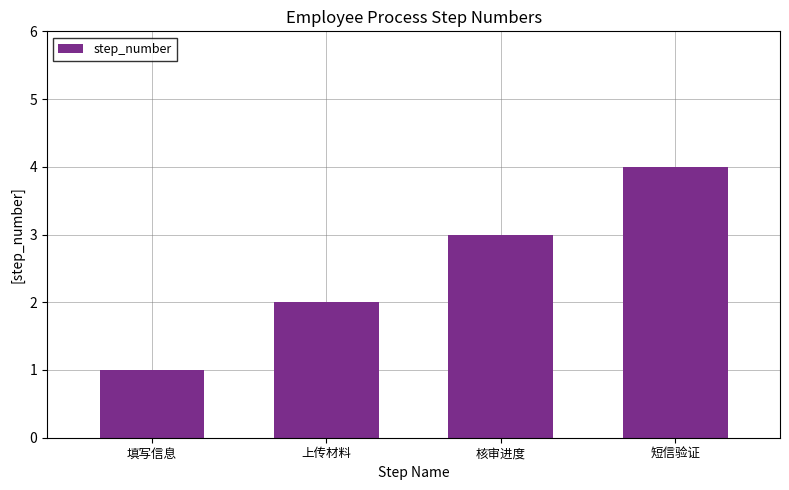

Count the values in the range 2 to 4.

3